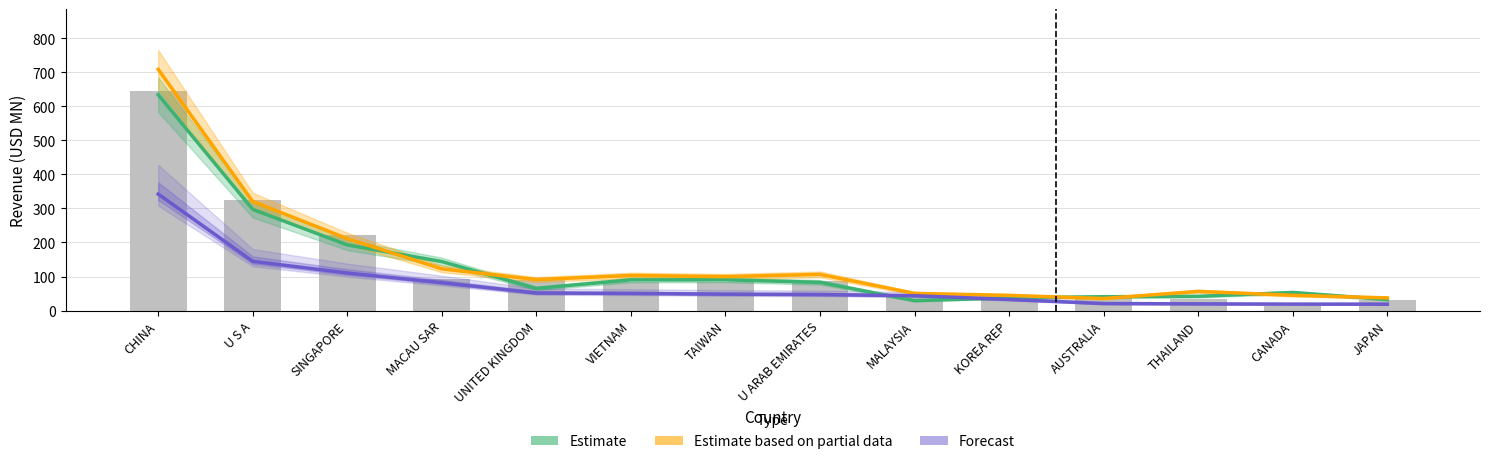

Between MACAU SAR and THAILAND, which is larger?

MACAU SAR